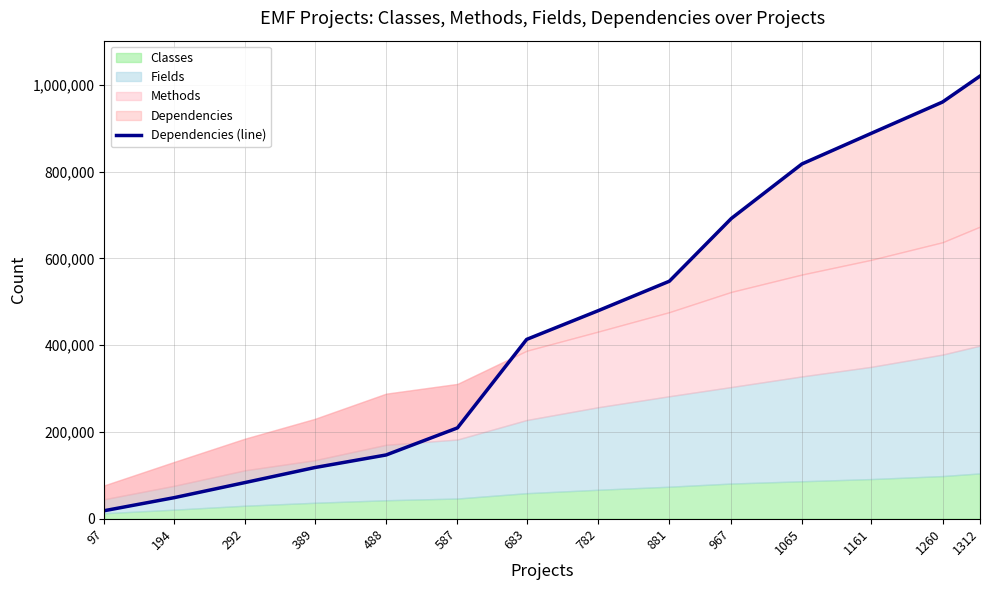

Which label corresponds to the smallest value in the chart?

97